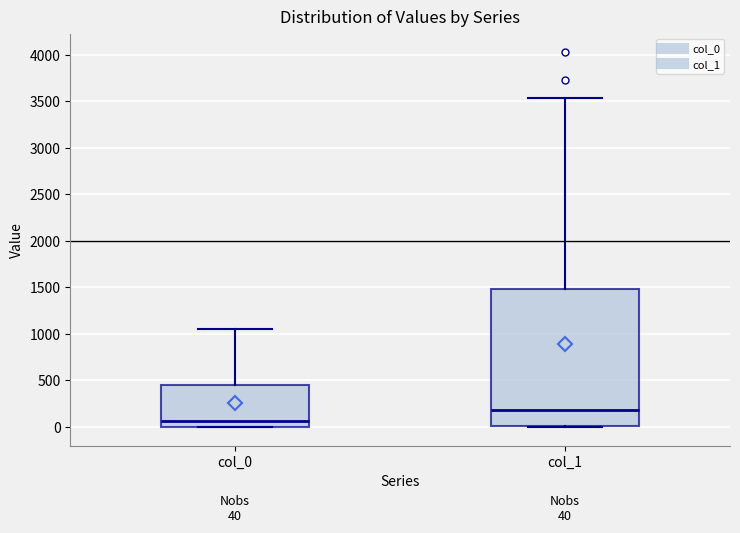

Comparing the boxes themselves (not the whiskers), which one is the tallest?

col_1